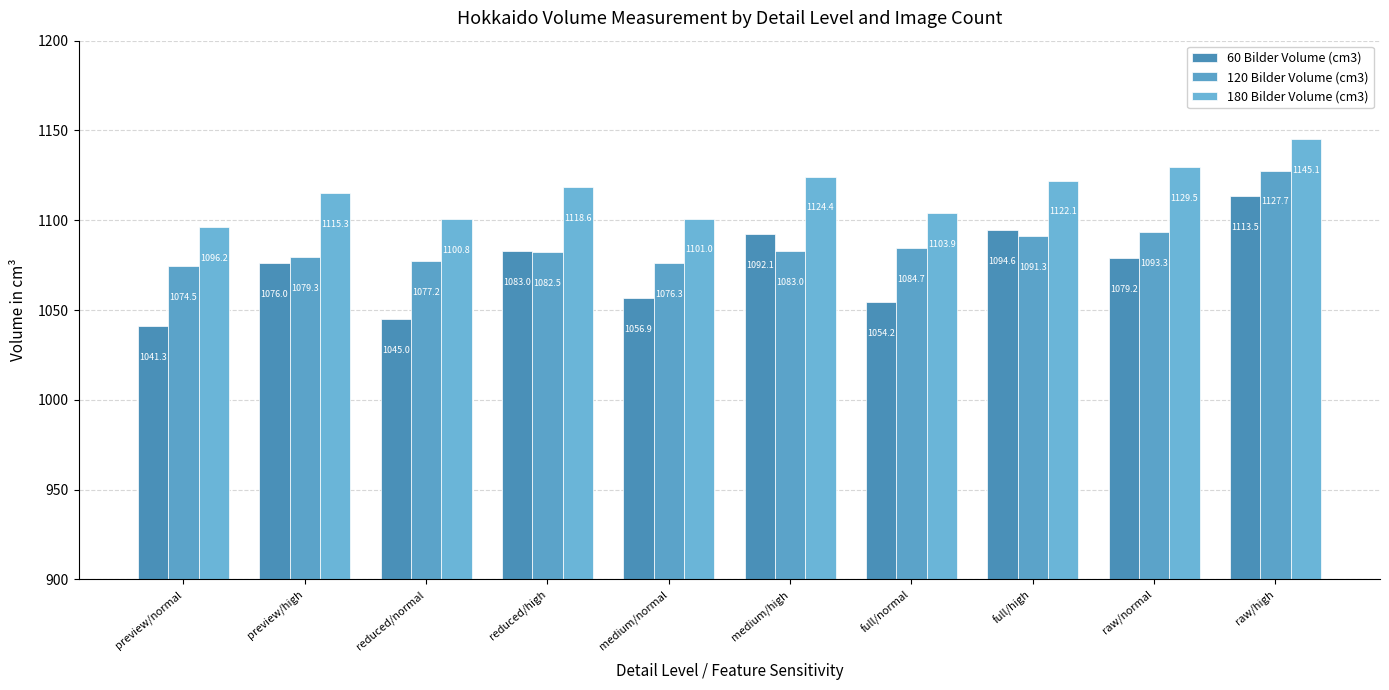

What value does the 60 Bilder Volume (cm3) series have at raw/high?

1113.5